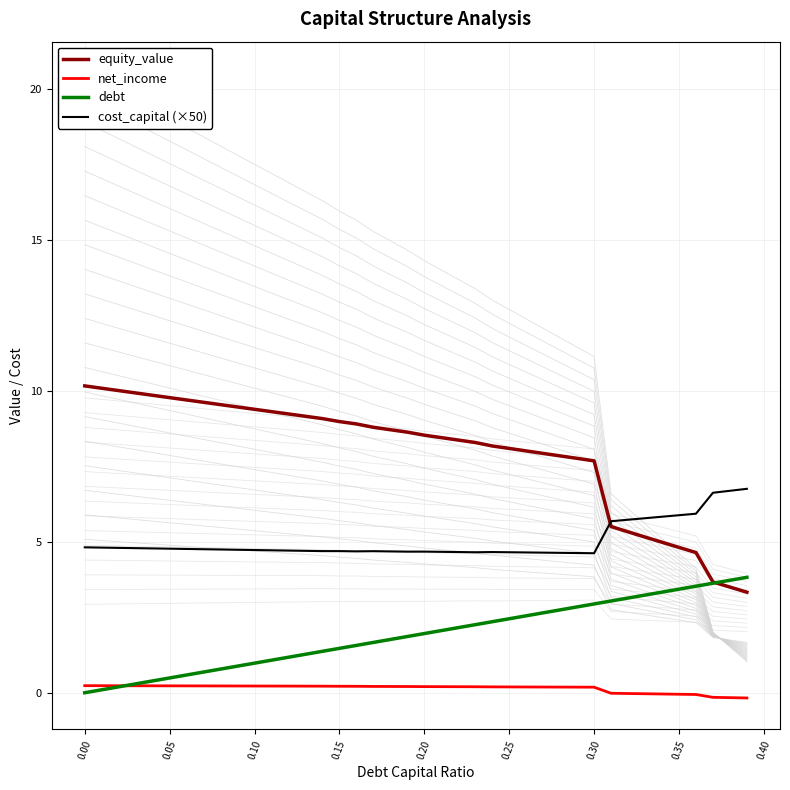

True or false: cost_capital (×50) has a value of 6.3 at 0.00.

False